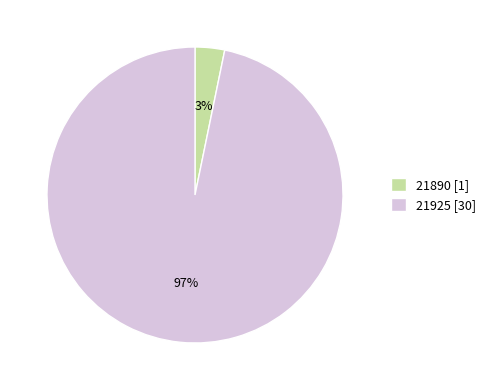

Which category has the smallest portion of the pie?

21890